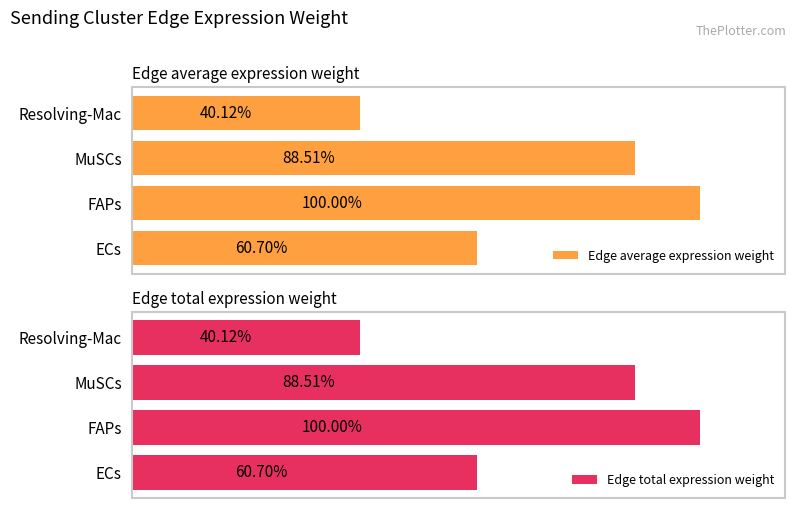

How many data points does each series have?

4